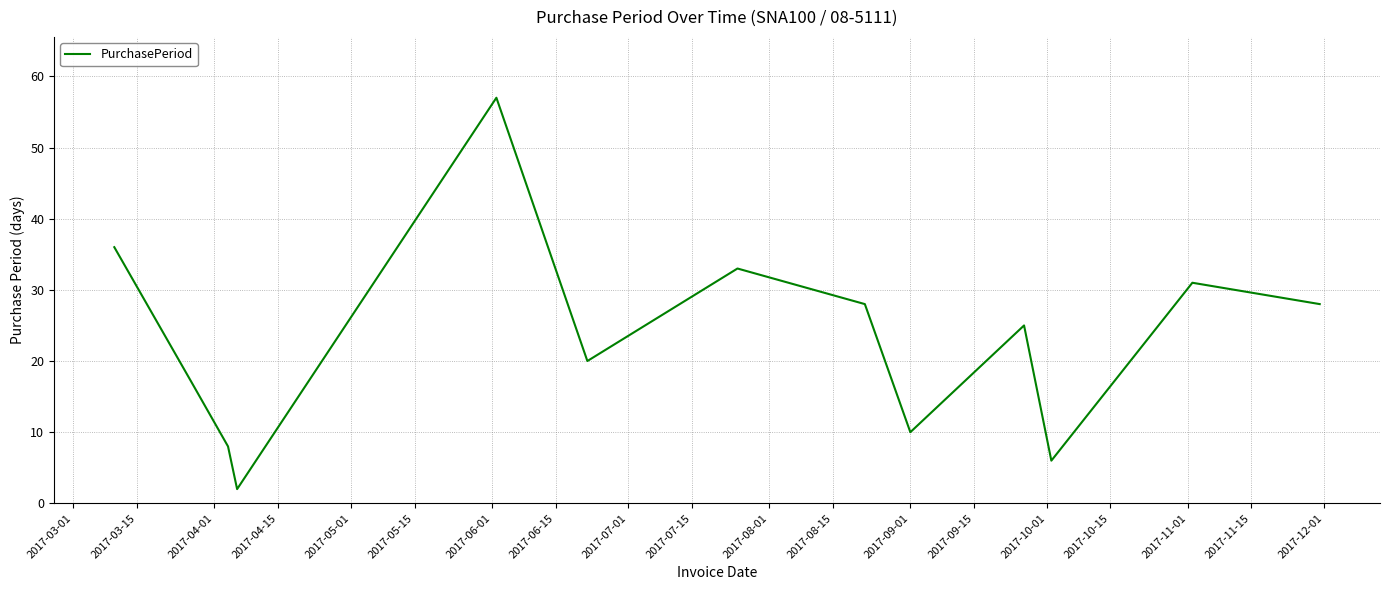

What is the difference between the maximum and minimum values?

55